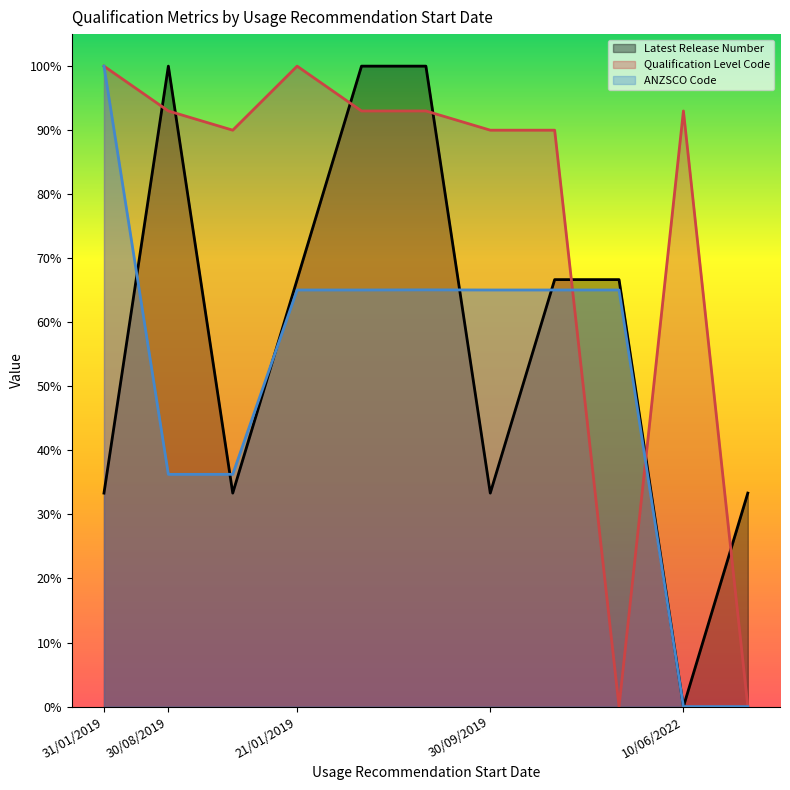

Between 30/09/2019 and 31/01/2019, which is larger?

30/09/2019